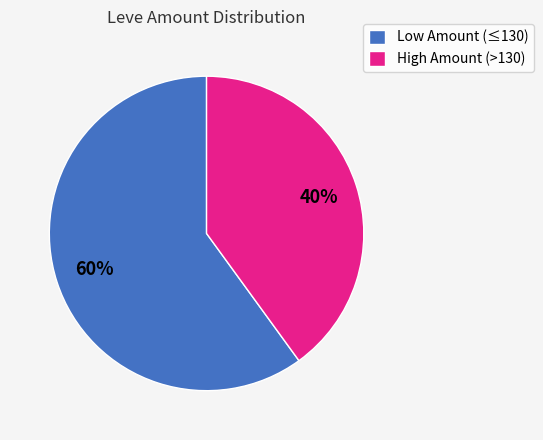

What percentage is the High Amount (>130) slice, to the nearest percent?

40%